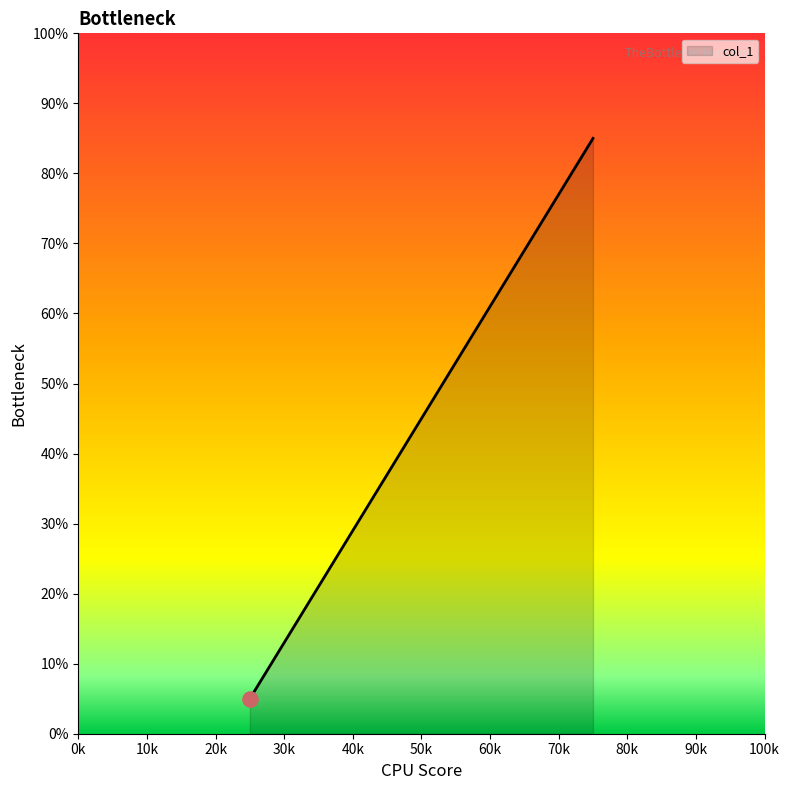

What is the difference between the maximum and minimum values?

80.0